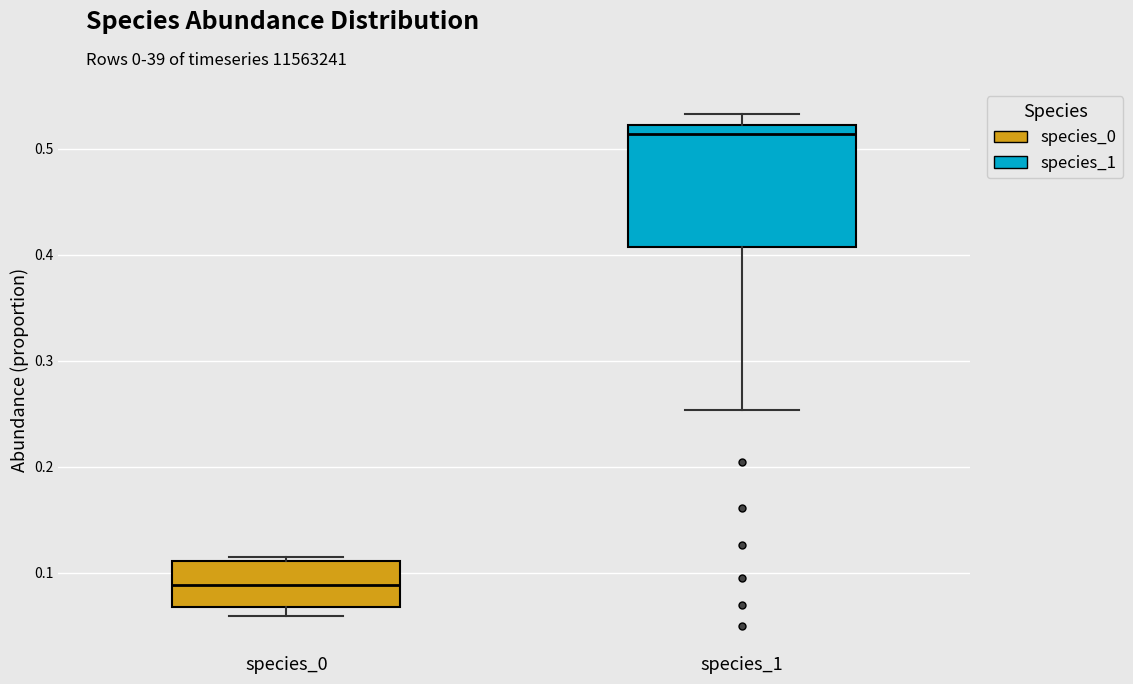

Reading left to right, transcribe this box plot: for each box, give where its median line is, the range the box spans, and where its two whiskers end, as read against the y-axis. The values are not printed on the chart, so give them approximately, as read against the axis.

species_0: median 0.09, box 0.07 to 0.11, whiskers 0.06 to 0.11 (just above the box's upper edge)
species_1: median 0.51, box 0.41 to 0.52, whiskers 0.25 to 0.53